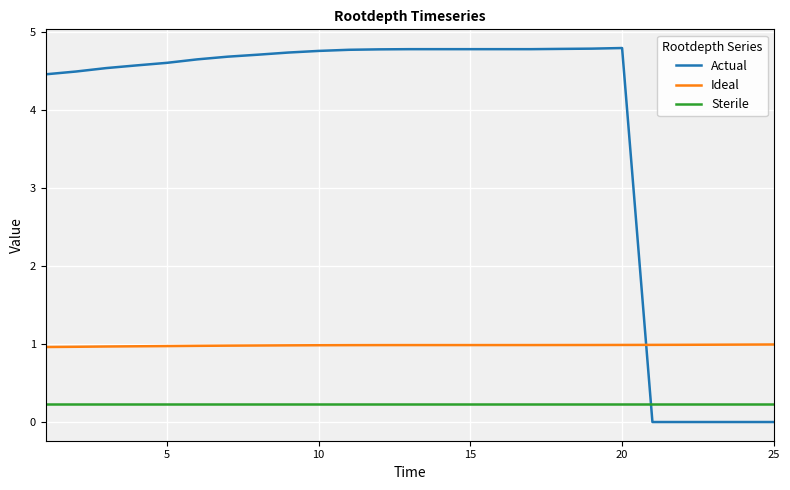

Which series has the largest total across all categories?

Actual